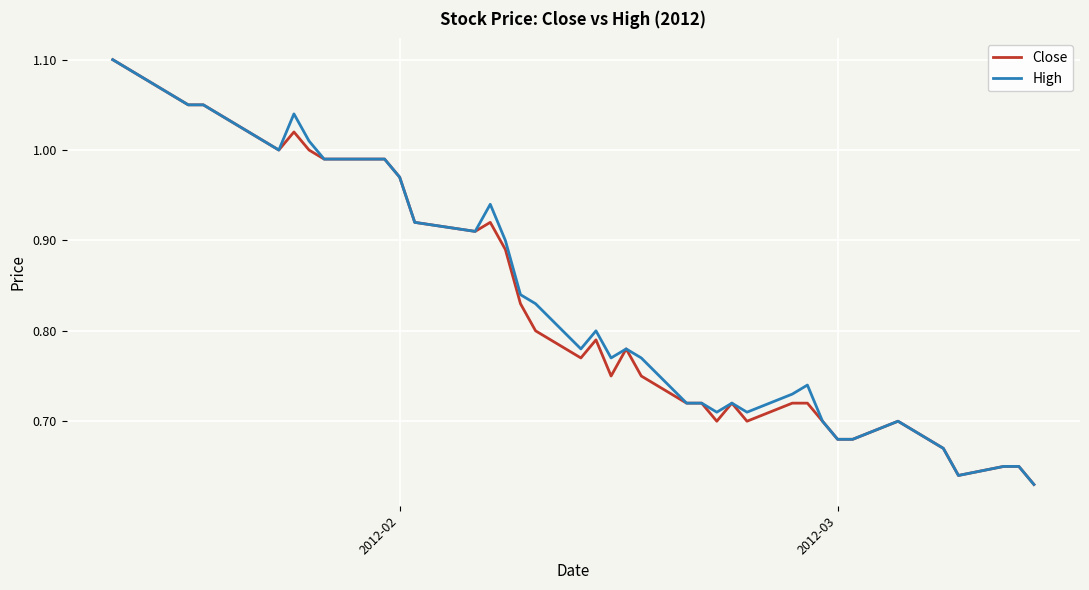

True or false: High and Close cross at least once.

False